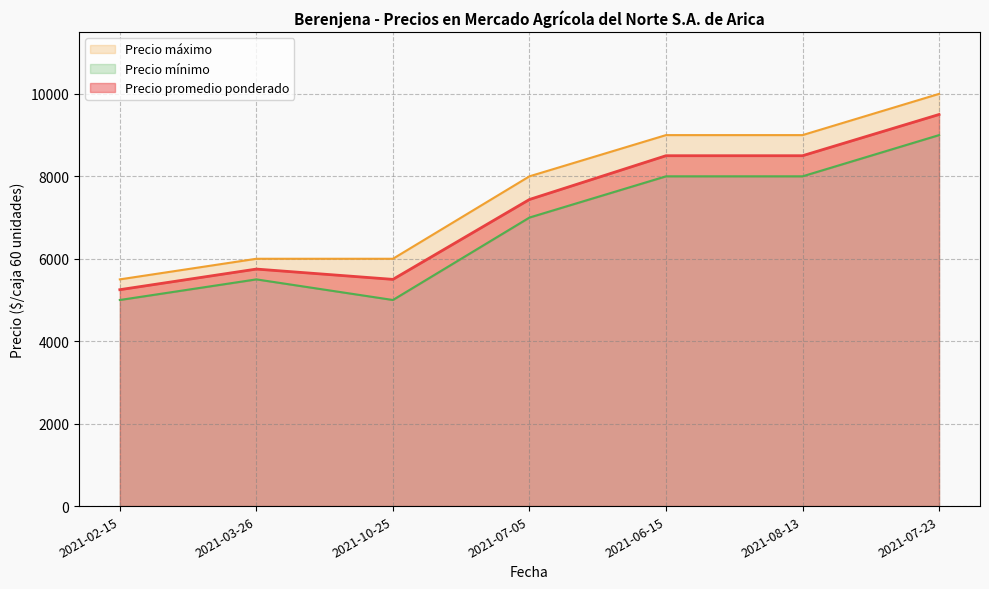

Which has a higher value, 2021-06-15 or 2021-02-15?

2021-06-15